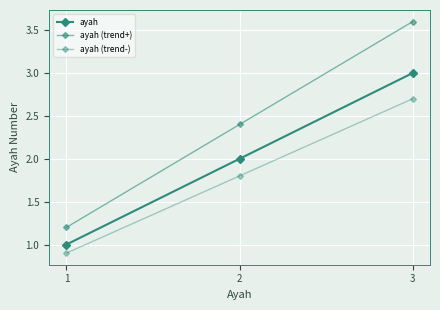

How many values in the ayah (trend+) series exceed 2?

2